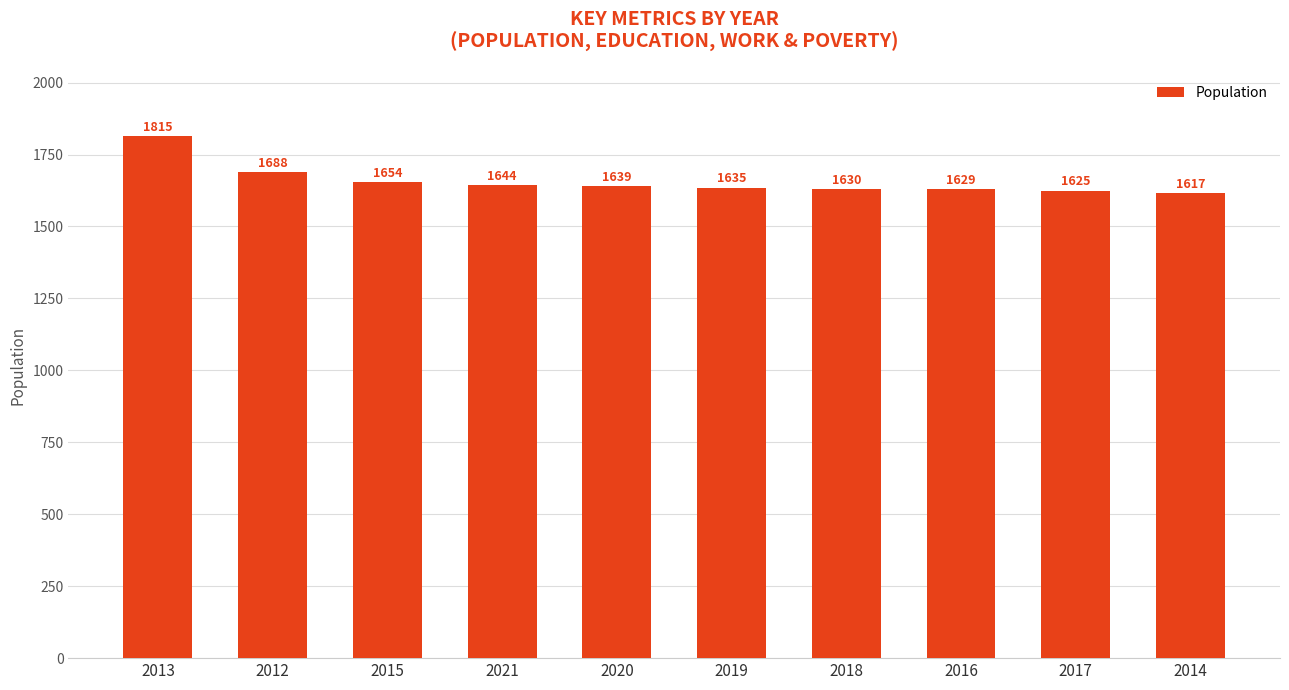

Which label corresponds to the smallest value in the chart?

2014